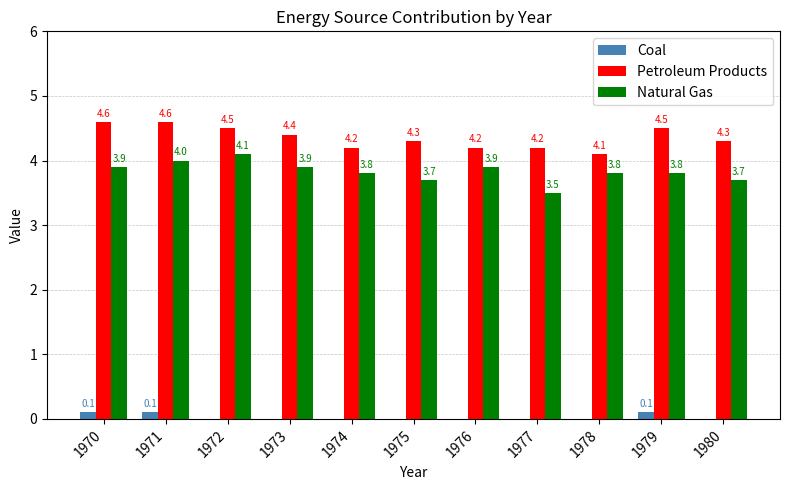

Between 1975 and 1979, which series saw the biggest shift?

Petroleum Products